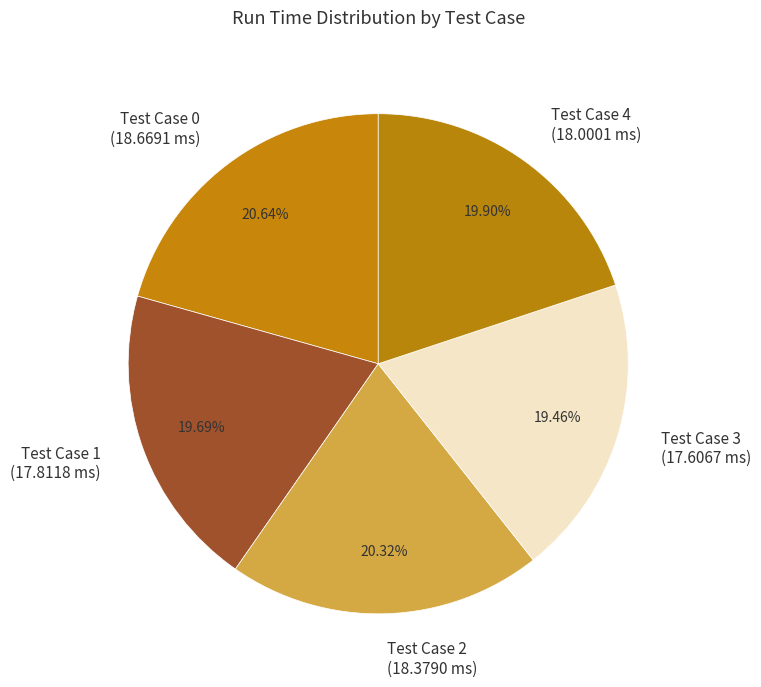

The Test Case 1 slice represents 32% of the pie. True or false?

False